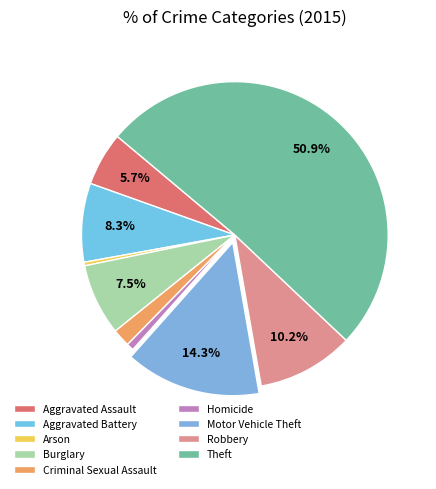

Count the number of slices in the pie.

9